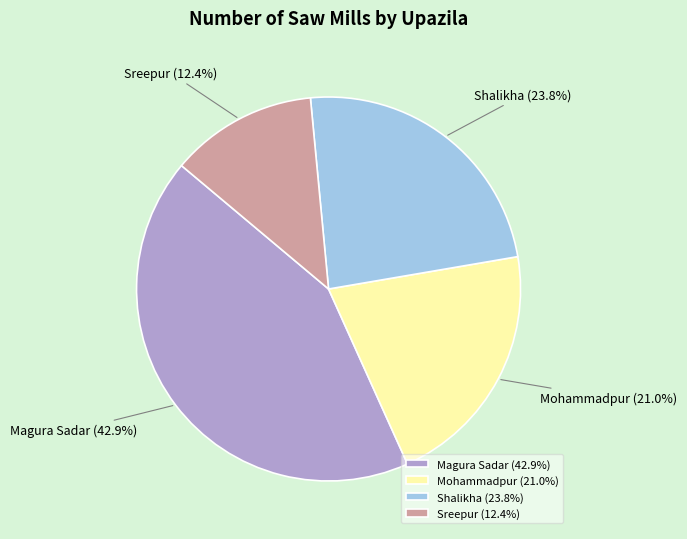

Which category has the smallest portion of the pie?

Sreepur